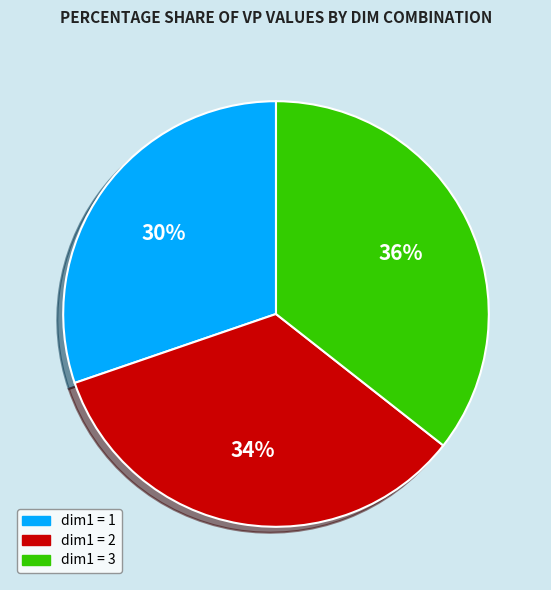

To the nearest percent, what is the average slice percentage?

33%